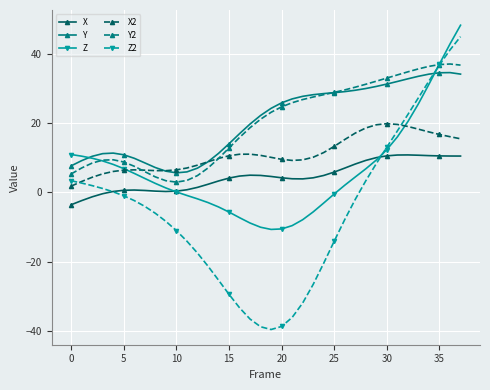

Does the chart have visible grid lines?

Yes